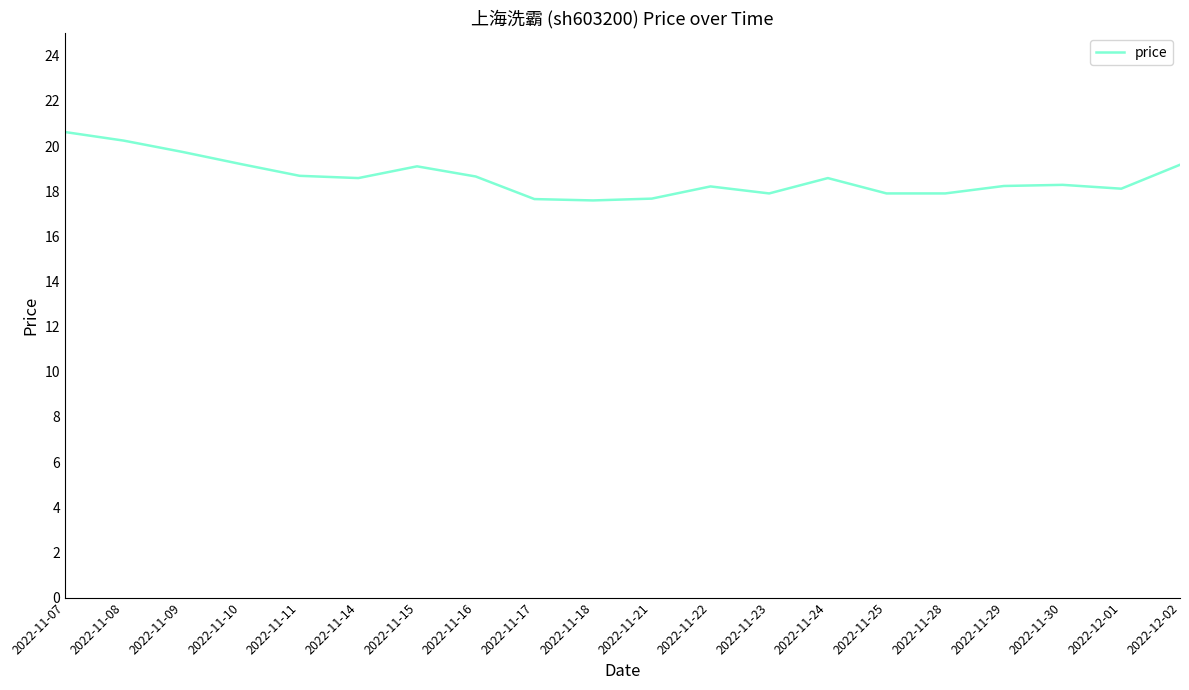

What is the maximum value shown in the chart?

20.6